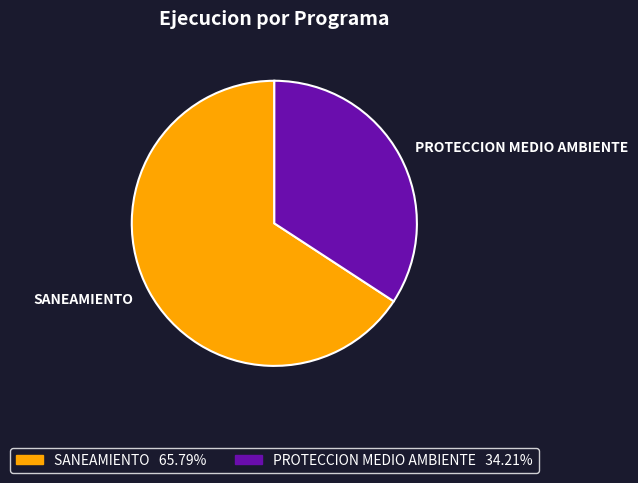

Between PROTECCION MEDIO AMBIENTE and SANEAMIENTO, which is larger?

SANEAMIENTO